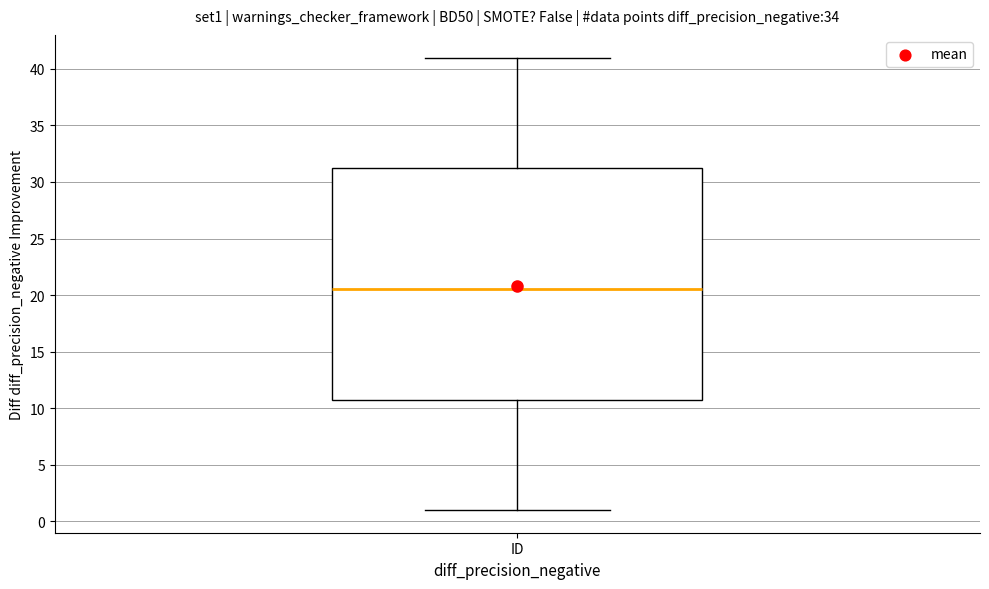

Read this box plot against the y-axis: the position of the median line, the range covered by the box, and the ends of both whiskers. The values are not printed on the chart, so give them approximately, as read against the axis.

median 20.5, box 11.0 to 31.5, whiskers 1.0 to 41.0